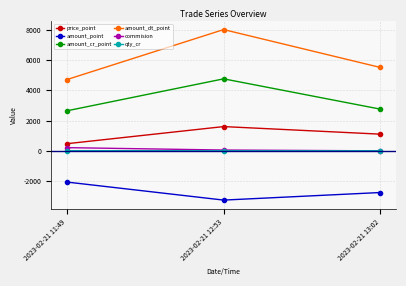

Count the amount_point values in the range -3250 to -2060.

3